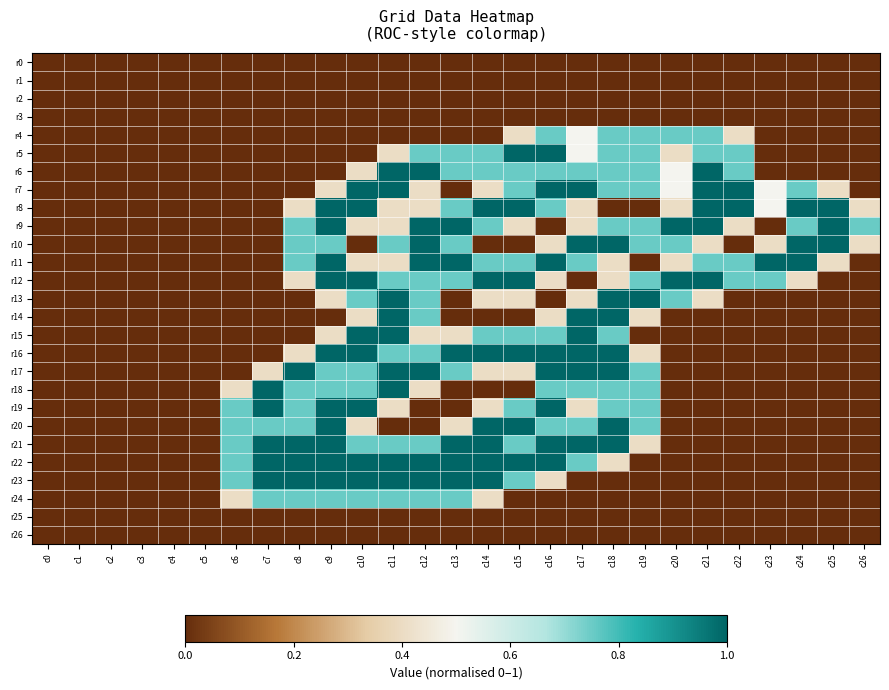

Reading left to right, what are all the values shown in this chart?

r0: c0=0.0	c1=0.0	c2=0.0	c3=0.0	c4=0.0	c5=0.0	c6=0.0	c7=0.0	c8=0.0	c9=0.0	c10=0.0	c11=0.0	c12=0.0	c13=0.0	c14=0.0	c15=0.0	c16=0.0	c17=0.0	c18=0.0	c19=0.0	c20=0.0	c21=0.0	c22=0.0	c23=0.0	c24=0.0	c25=0.0	c26=0.0
r1: c0=0.0	c1=0.0	c2=0.0	c3=0.0	c4=0.0	c5=0.0	c6=0.0	c7=0.0	c8=0.0	c9=0.0	c10=0.0	c11=0.0	c12=0.0	c13=0.0	c14=0.0	c15=0.0	c16=0.0	c17=0.0	c18=0.0	c19=0.0	c20=0.0	c21=0.0	c22=0.0	c23=0.0	c24=0.0	c25=0.0	c26=0.0
r2: c0=0.0	c1=0.0	c2=0.0	c3=0.0	c4=0.0	c5=0.0	c6=0.0	c7=0.0	c8=0.0	c9=0.0	c10=0.0	c11=0.0	c12=0.0	c13=0.0	c14=0.0	c15=0.0	c16=0.0	c17=0.0	c18=0.0	c19=0.0	c20=0.0	c21=0.0	c22=0.0	c23=0.0	c24=0.0	c25=0.0	c26=0.0
r3: c0=0.0	c1=0.0	c2=0.0	c3=0.0	c4=0.0	c5=0.0	c6=0.0	c7=0.0	c8=0.0	c9=0.0	c10=0.0	c11=0.0	c12=0.0	c13=0.0	c14=0.0	c15=0.0	c16=0.0	c17=0.0	c18=0.0	c19=0.0	c20=0.0	c21=0.0	c22=0.0	c23=0.0	c24=0.0	c25=0.0	c26=0.0
r4: c0=0.0	c1=0.0	c2=0.0	c3=0.0	c4=0.0	c5=0.0	c6=0.0	c7=0.0	c8=0.0	c9=0.0	c10=0.0	c11=0.0	c12=0.0	c13=0.0	c14=0.0	c15=0.4	c16=0.8	c17=0.5	c18=0.8	c19=0.8	c20=0.8	c21=0.8	c22=0.4	c23=0.0	c24=0.0	c25=0.0	c26=0.0
r5: c0=0.0	c1=0.0	c2=0.0	c3=0.0	c4=0.0	c5=0.0	c6=0.0	c7=0.0	c8=0.0	c9=0.0	c10=0.0	c11=0.4	c12=0.8	c13=0.8	c14=0.8	c15=1.0	c16=1.0	c17=0.5	c18=0.8	c19=0.8	c20=0.4	c21=0.8	c22=0.8	c23=0.0	c24=0.0	c25=0.0	c26=0.0
r6: c0=0.0	c1=0.0	c2=0.0	c3=0.0	c4=0.0	c5=0.0	c6=0.0	c7=0.0	c8=0.0	c9=0.0	c10=0.4	c11=1.0	c12=1.0	c13=0.8	c14=0.8	c15=0.8	c16=0.8	c17=0.8	c18=0.8	c19=0.8	c20=0.5	c21=1.0	c22=0.8	c23=0.0	c24=0.0	c25=0.0	c26=0.0
r7: c0=0.0	c1=0.0	c2=0.0	c3=0.0	c4=0.0	c5=0.0	c6=0.0	c7=0.0	c8=0.0	c9=0.4	c10=1.0	c11=1.0	c12=0.4	c13=0.0	c14=0.4	c15=0.8	c16=1.0	c17=1.0	c18=0.8	c19=0.8	c20=0.5	c21=1.0	c22=1.0	c23=0.5	c24=0.8	c25=0.4	c26=0.0
r8: c0=0.0	c1=0.0	c2=0.0	c3=0.0	c4=0.0	c5=0.0	c6=0.0	c7=0.0	c8=0.4	c9=1.0	c10=1.0	c11=0.4	c12=0.4	c13=0.8	c14=1.0	c15=1.0	c16=0.8	c17=0.4	c18=0.0	c19=0.0	c20=0.4	c21=1.0	c22=1.0	c23=0.5	c24=1.0	c25=1.0	c26=0.4
r9: c0=0.0	c1=0.0	c2=0.0	c3=0.0	c4=0.0	c5=0.0	c6=0.0	c7=0.0	c8=0.8	c9=1.0	c10=0.4	c11=0.4	c12=1.0	c13=1.0	c14=0.8	c15=0.4	c16=0.0	c17=0.4	c18=0.8	c19=0.8	c20=1.0	c21=1.0	c22=0.4	c23=0.0	c24=0.8	c25=1.0	c26=0.8
r10: c0=0.0	c1=0.0	c2=0.0	c3=0.0	c4=0.0	c5=0.0	c6=0.0	c7=0.0	c8=0.8	c9=0.8	c10=0.0	c11=0.8	c12=1.0	c13=0.8	c14=0.0	c15=0.0	c16=0.4	c17=1.0	c18=1.0	c19=0.8	c20=0.8	c21=0.4	c22=0.0	c23=0.4	c24=1.0	c25=1.0	c26=0.4
r11: c0=0.0	c1=0.0	c2=0.0	c3=0.0	c4=0.0	c5=0.0	c6=0.0	c7=0.0	c8=0.8	c9=1.0	c10=0.4	c11=0.4	c12=1.0	c13=1.0	c14=0.8	c15=0.8	c16=1.0	c17=0.8	c18=0.4	c19=0.0	c20=0.4	c21=0.8	c22=0.8	c23=1.0	c24=1.0	c25=0.4	c26=0.0
r12: c0=0.0	c1=0.0	c2=0.0	c3=0.0	c4=0.0	c5=0.0	c6=0.0	c7=0.0	c8=0.4	c9=1.0	c10=1.0	c11=0.8	c12=0.8	c13=0.8	c14=1.0	c15=1.0	c16=0.4	c17=0.0	c18=0.4	c19=0.8	c20=1.0	c21=1.0	c22=0.8	c23=0.8	c24=0.4	c25=0.0	c26=0.0
r13: c0=0.0	c1=0.0	c2=0.0	c3=0.0	c4=0.0	c5=0.0	c6=0.0	c7=0.0	c8=0.0	c9=0.4	c10=0.8	c11=1.0	c12=0.8	c13=0.0	c14=0.4	c15=0.4	c16=0.0	c17=0.4	c18=1.0	c19=1.0	c20=0.8	c21=0.4	c22=0.0	c23=0.0	c24=0.0	c25=0.0	c26=0.0
r14: c0=0.0	c1=0.0	c2=0.0	c3=0.0	c4=0.0	c5=0.0	c6=0.0	c7=0.0	c8=0.0	c9=0.0	c10=0.4	c11=1.0	c12=0.8	c13=0.0	c14=0.0	c15=0.0	c16=0.4	c17=1.0	c18=1.0	c19=0.4	c20=0.0	c21=0.0	c22=0.0	c23=0.0	c24=0.0	c25=0.0	c26=0.0
r15: c0=0.0	c1=0.0	c2=0.0	c3=0.0	c4=0.0	c5=0.0	c6=0.0	c7=0.0	c8=0.0	c9=0.4	c10=1.0	c11=1.0	c12=0.4	c13=0.4	c14=0.8	c15=0.8	c16=0.8	c17=1.0	c18=0.8	c19=0.0	c20=0.0	c21=0.0	c22=0.0	c23=0.0	c24=0.0	c25=0.0	c26=0.0
r16: c0=0.0	c1=0.0	c2=0.0	c3=0.0	c4=0.0	c5=0.0	c6=0.0	c7=0.0	c8=0.4	c9=1.0	c10=1.0	c11=0.8	c12=0.8	c13=1.0	c14=1.0	c15=1.0	c16=1.0	c17=1.0	c18=1.0	c19=0.4	c20=0.0	c21=0.0	c22=0.0	c23=0.0	c24=0.0	c25=0.0	c26=0.0
r17: c0=0.0	c1=0.0	c2=0.0	c3=0.0	c4=0.0	c5=0.0	c6=0.0	c7=0.4	c8=1.0	c9=0.8	c10=0.8	c11=1.0	c12=1.0	c13=0.8	c14=0.4	c15=0.4	c16=1.0	c17=1.0	c18=1.0	c19=0.8	c20=0.0	c21=0.0	c22=0.0	c23=0.0	c24=0.0	c25=0.0	c26=0.0
r18: c0=0.0	c1=0.0	c2=0.0	c3=0.0	c4=0.0	c5=0.0	c6=0.4	c7=1.0	c8=0.8	c9=0.8	c10=0.8	c11=1.0	c12=0.4	c13=0.0	c14=0.0	c15=0.0	c16=0.8	c17=0.8	c18=0.8	c19=0.8	c20=0.0	c21=0.0	c22=0.0	c23=0.0	c24=0.0	c25=0.0	c26=0.0
r19: c0=0.0	c1=0.0	c2=0.0	c3=0.0	c4=0.0	c5=0.0	c6=0.8	c7=1.0	c8=0.8	c9=1.0	c10=1.0	c11=0.4	c12=0.0	c13=0.0	c14=0.4	c15=0.8	c16=1.0	c17=0.4	c18=0.8	c19=0.8	c20=0.0	c21=0.0	c22=0.0	c23=0.0	c24=0.0	c25=0.0	c26=0.0
r20: c0=0.0	c1=0.0	c2=0.0	c3=0.0	c4=0.0	c5=0.0	c6=0.8	c7=0.8	c8=0.8	c9=1.0	c10=0.4	c11=0.0	c12=0.0	c13=0.4	c14=1.0	c15=1.0	c16=0.8	c17=0.8	c18=1.0	c19=0.8	c20=0.0	c21=0.0	c22=0.0	c23=0.0	c24=0.0	c25=0.0	c26=0.0
r21: c0=0.0	c1=0.0	c2=0.0	c3=0.0	c4=0.0	c5=0.0	c6=0.8	c7=1.0	c8=1.0	c9=1.0	c10=0.8	c11=0.8	c12=0.8	c13=1.0	c14=1.0	c15=0.8	c16=1.0	c17=1.0	c18=1.0	c19=0.4	c20=0.0	c21=0.0	c22=0.0	c23=0.0	c24=0.0	c25=0.0	c26=0.0
r22: c0=0.0	c1=0.0	c2=0.0	c3=0.0	c4=0.0	c5=0.0	c6=0.8	c7=1.0	c8=1.0	c9=1.0	c10=1.0	c11=1.0	c12=1.0	c13=1.0	c14=1.0	c15=1.0	c16=1.0	c17=0.8	c18=0.4	c19=0.0	c20=0.0	c21=0.0	c22=0.0	c23=0.0	c24=0.0	c25=0.0	c26=0.0
r23: c0=0.0	c1=0.0	c2=0.0	c3=0.0	c4=0.0	c5=0.0	c6=0.8	c7=1.0	c8=1.0	c9=1.0	c10=1.0	c11=1.0	c12=1.0	c13=1.0	c14=1.0	c15=0.8	c16=0.4	c17=0.0	c18=0.0	c19=0.0	c20=0.0	c21=0.0	c22=0.0	c23=0.0	c24=0.0	c25=0.0	c26=0.0
r24: c0=0.0	c1=0.0	c2=0.0	c3=0.0	c4=0.0	c5=0.0	c6=0.4	c7=0.8	c8=0.8	c9=0.8	c10=0.8	c11=0.8	c12=0.8	c13=0.8	c14=0.4	c15=0.0	c16=0.0	c17=0.0	c18=0.0	c19=0.0	c20=0.0	c21=0.0	c22=0.0	c23=0.0	c24=0.0	c25=0.0	c26=0.0
r25: c0=0.0	c1=0.0	c2=0.0	c3=0.0	c4=0.0	c5=0.0	c6=0.0	c7=0.0	c8=0.0	c9=0.0	c10=0.0	c11=0.0	c12=0.0	c13=0.0	c14=0.0	c15=0.0	c16=0.0	c17=0.0	c18=0.0	c19=0.0	c20=0.0	c21=0.0	c22=0.0	c23=0.0	c24=0.0	c25=0.0	c26=0.0
r26: c0=0.0	c1=0.0	c2=0.0	c3=0.0	c4=0.0	c5=0.0	c6=0.0	c7=0.0	c8=0.0	c9=0.0	c10=0.0	c11=0.0	c12=0.0	c13=0.0	c14=0.0	c15=0.0	c16=0.0	c17=0.0	c18=0.0	c19=0.0	c20=0.0	c21=0.0	c22=0.0	c23=0.0	c24=0.0	c25=0.0	c26=0.0